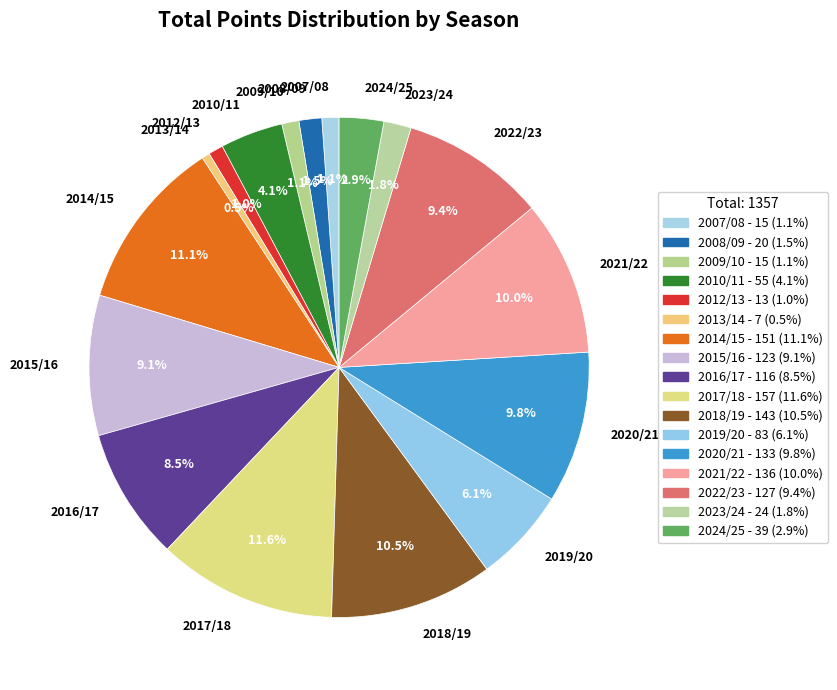

To the nearest percent, what is the average slice percentage?

6%